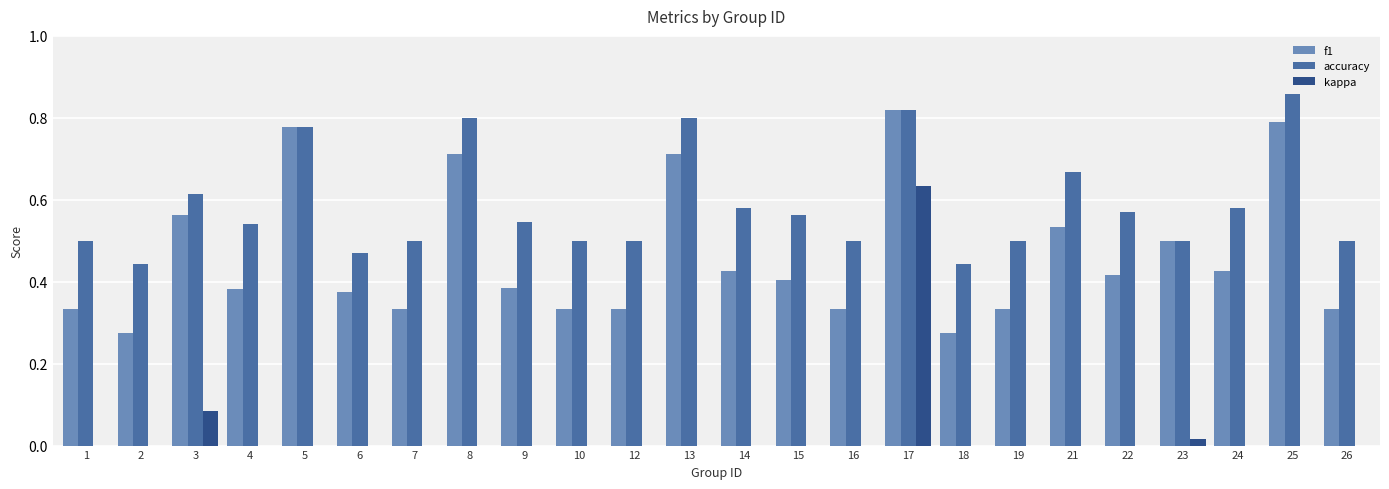

What is the sum of all accuracy values?

14.1